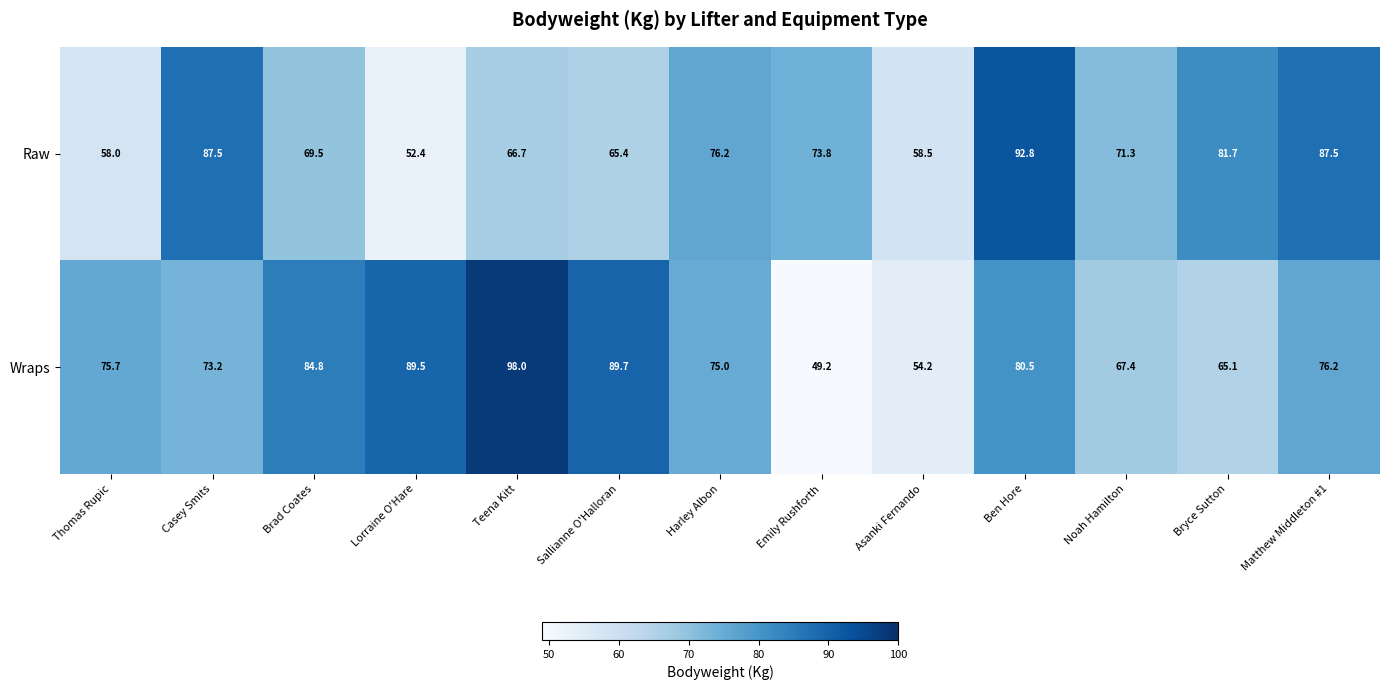

The Wraps series shows 102.8 at Noah Hamilton. True or false?

False